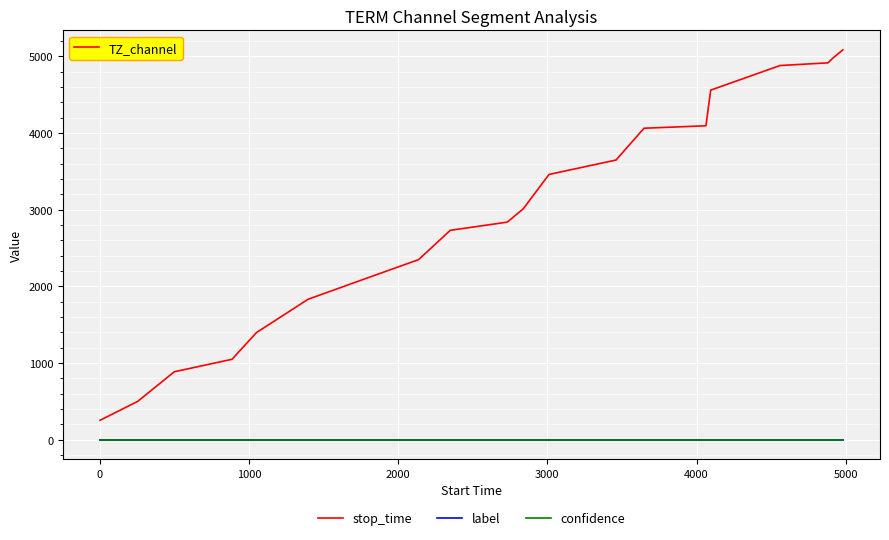

What is the maximum value for stop_time?

5084.0